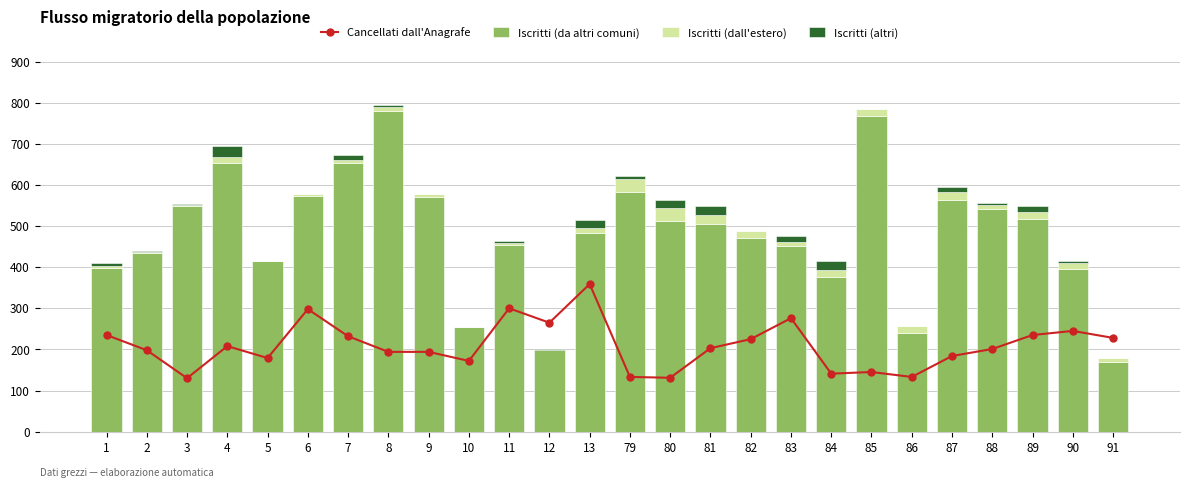

Is it true that Cancellati dall'Anagrafe equals 201 at 88?

True